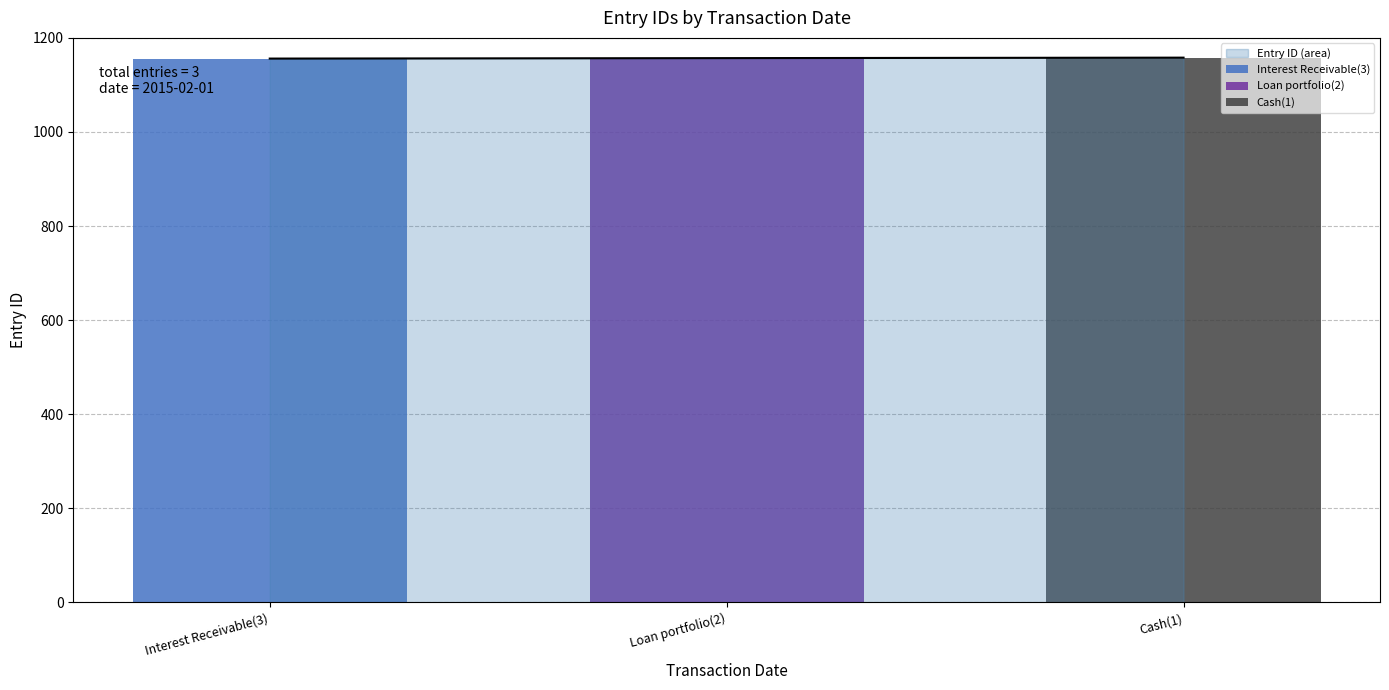

What is the minimum value for Entry ID (area)?

1156